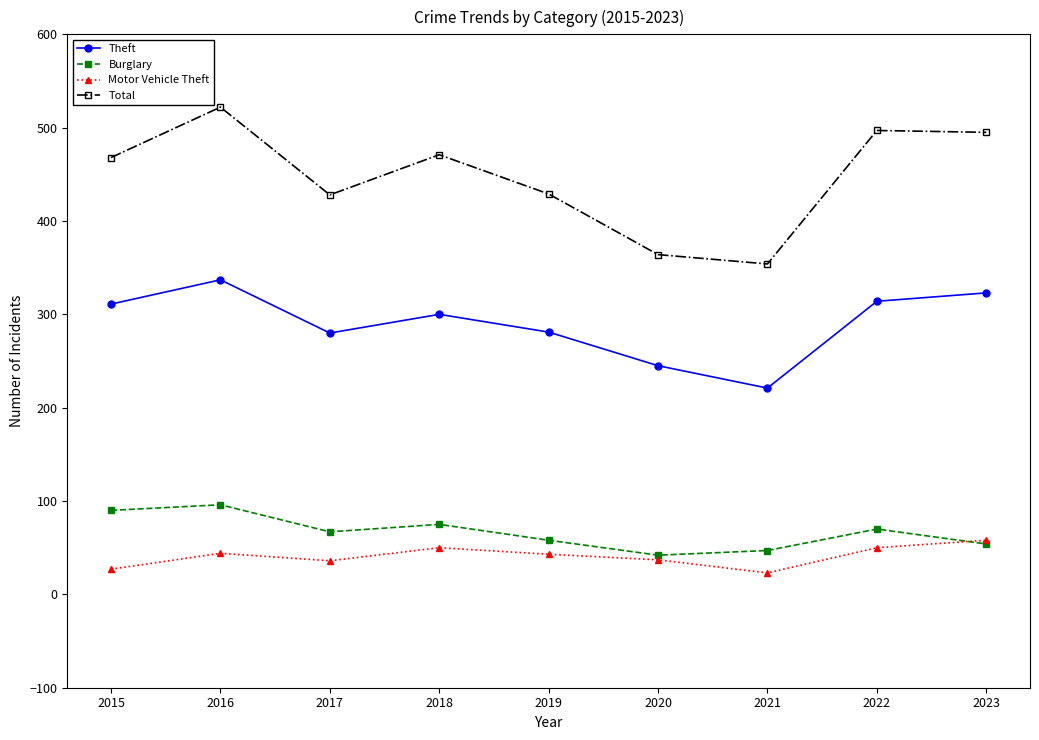

What is the average value of the Total series?

448